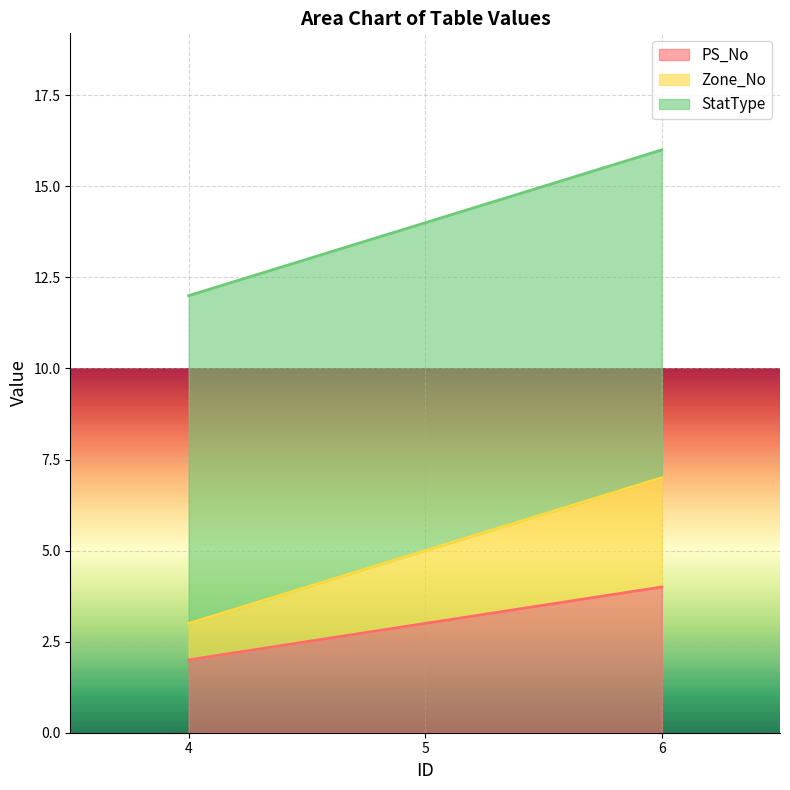

List the labels in order of PS_No value, largest first.

6, 5, 4